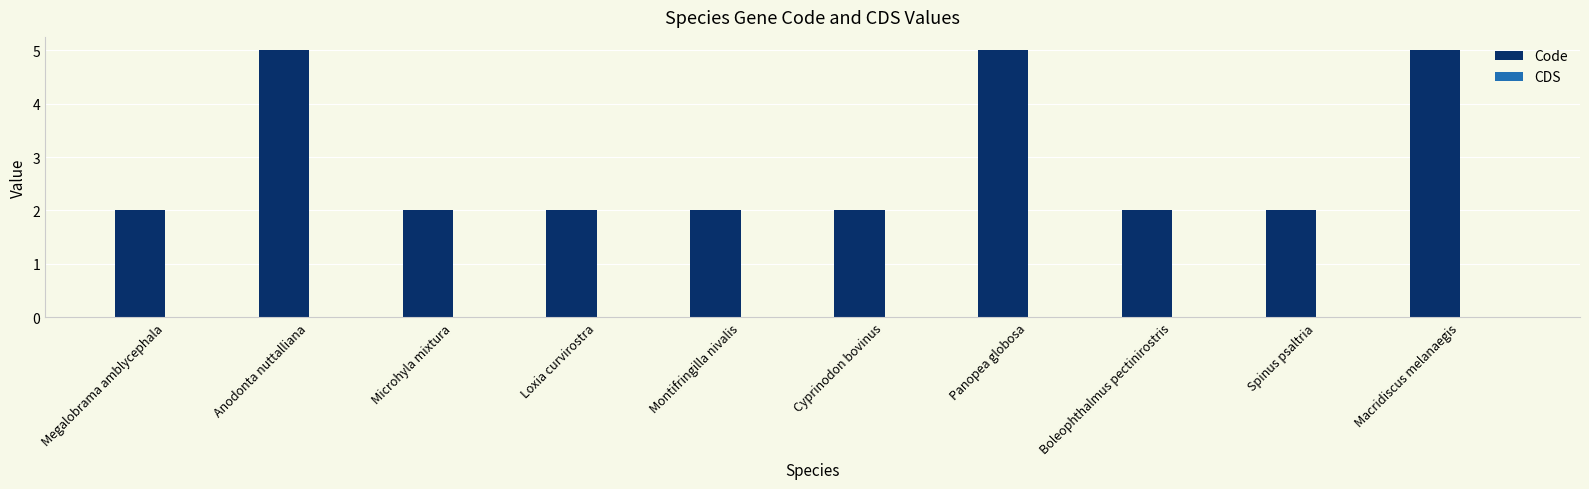

What is the greatest value displayed?

5